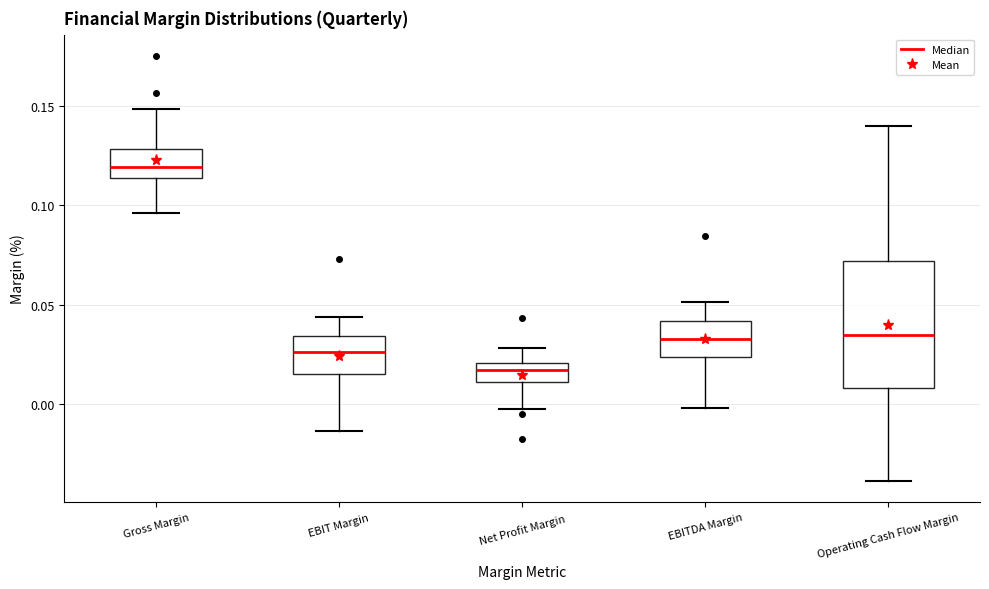

Reading left to right, transcribe this box plot: for each box, give where its median line is, the range the box spans, and where its two whiskers end, as read against the y-axis. The values are not printed on the chart, so give them approximately, as read against the axis.

Gross Margin: median 0.120, box 0.115 to 0.130, whiskers 0.095 to 0.150
EBIT Margin: median 0.025, box 0.015 to 0.035, whiskers -0.015 to 0.045
Net Profit Margin: median 0.015, box 0.010 to 0.020, whiskers 0.000 to 0.030
EBITDA Margin: median 0.035, box 0.025 to 0.040, whiskers 0.000 to 0.050
Operating Cash Flow Margin: median 0.035, box 0.010 to 0.070, whiskers -0.040 to 0.140